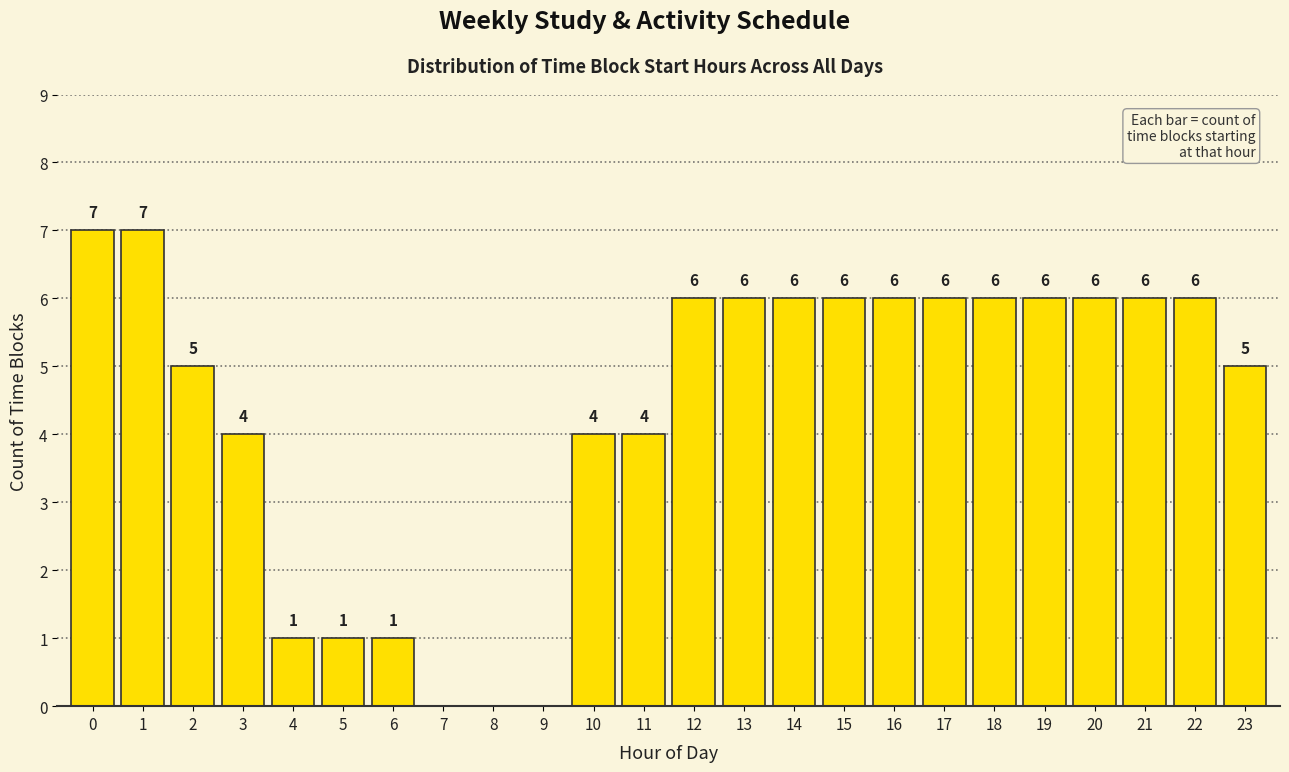

Reading right to left, extract all data points from this chart.

23=5	22=6	21=6	20=6	19=6	18=6	17=6	16=6	15=6	14=6	13=6	12=6	11=4	10=4	9=0	8=0	7=0	6=1	5=1	4=1	3=4	2=5	1=7	0=7